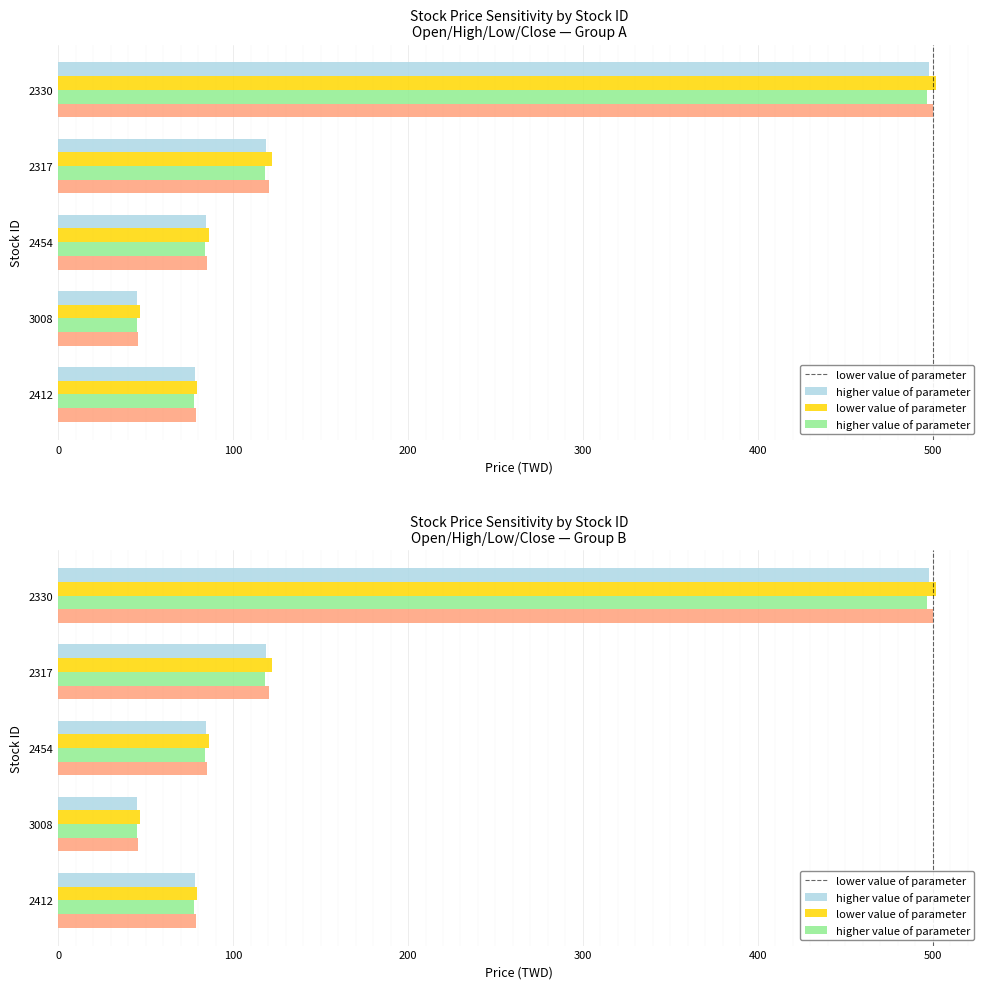

Rank the series at 2317 from lowest to highest value.

low, open, close, high